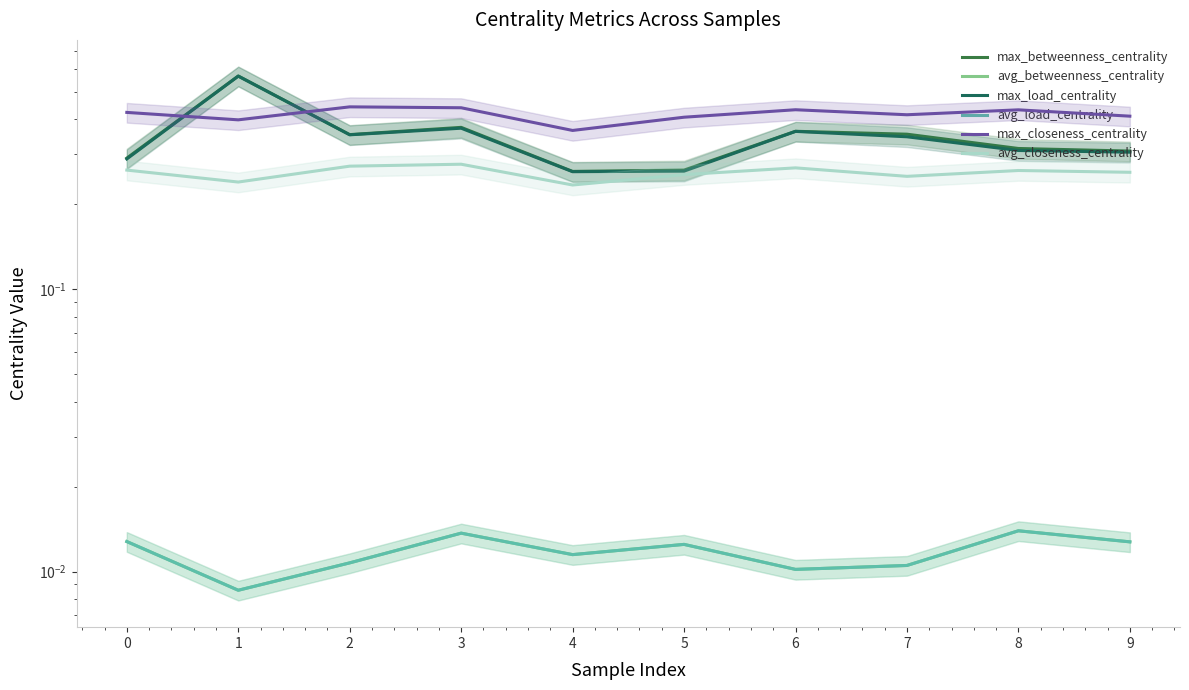

In max_closeness_centrality, how many points are lower than both neighbors (excluding endpoints)?

3